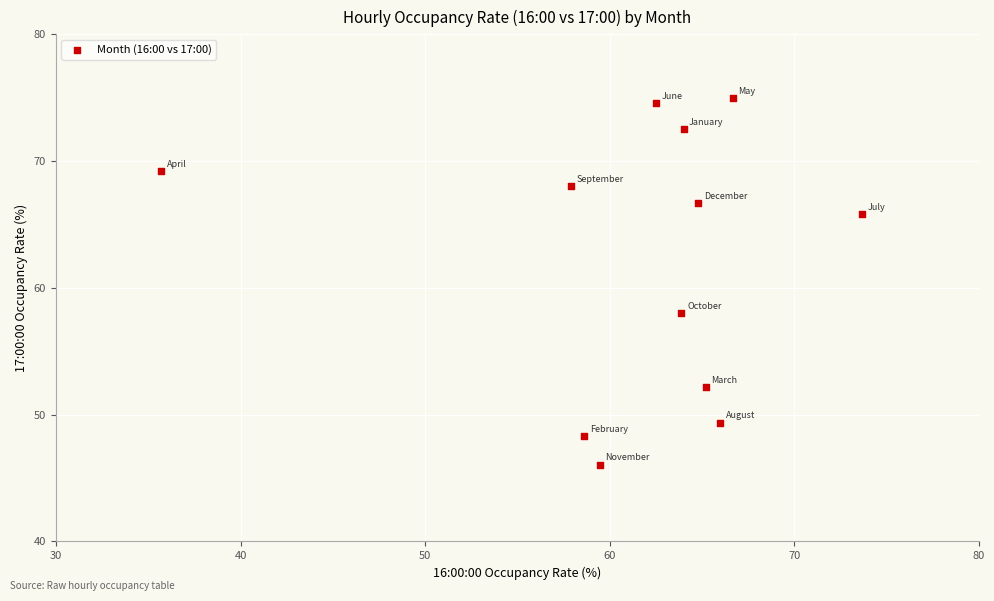

What Y value in the scatter plot is closest to 60?

58.0